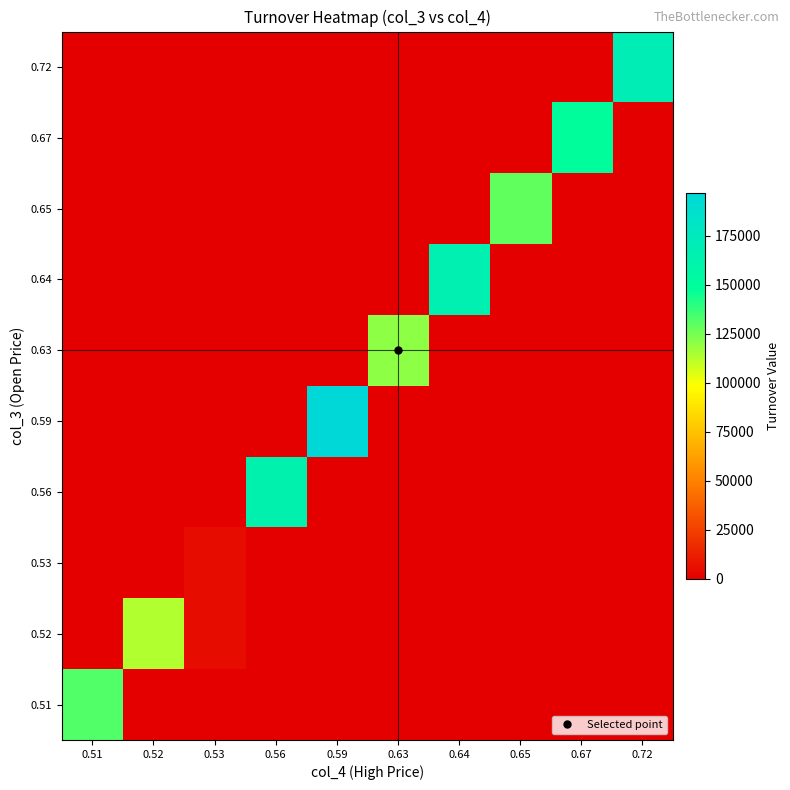

What is the maximum value shown in the chart?

197040